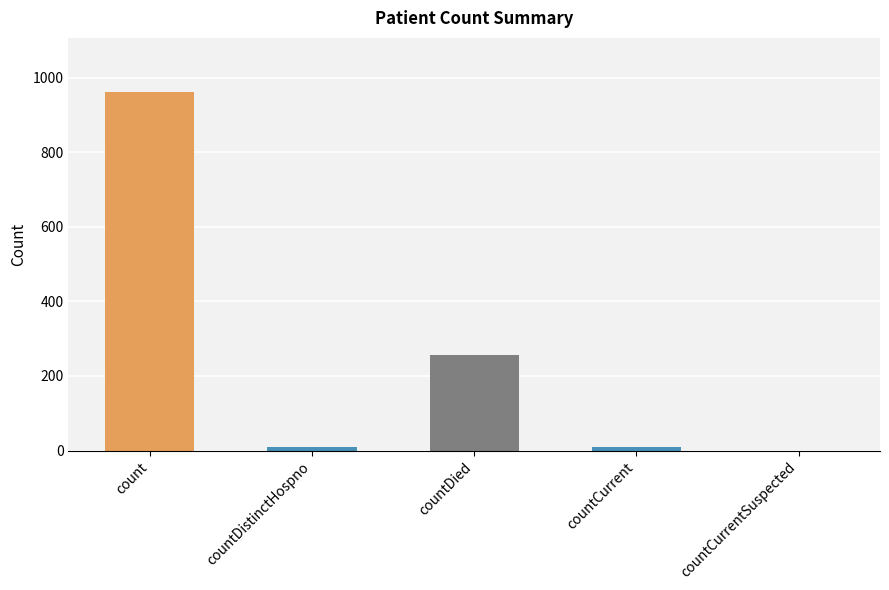

What value does the data have at countDistinctHospno, to the nearest 10?

10